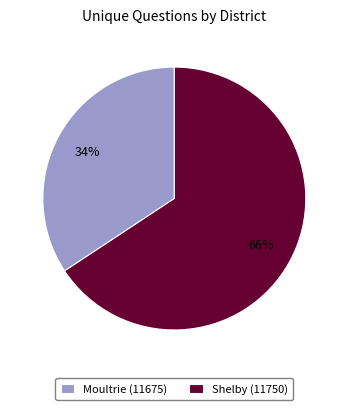

Combined, do Moultrie (11675) and Shelby (11750) account for over 50%?

Yes